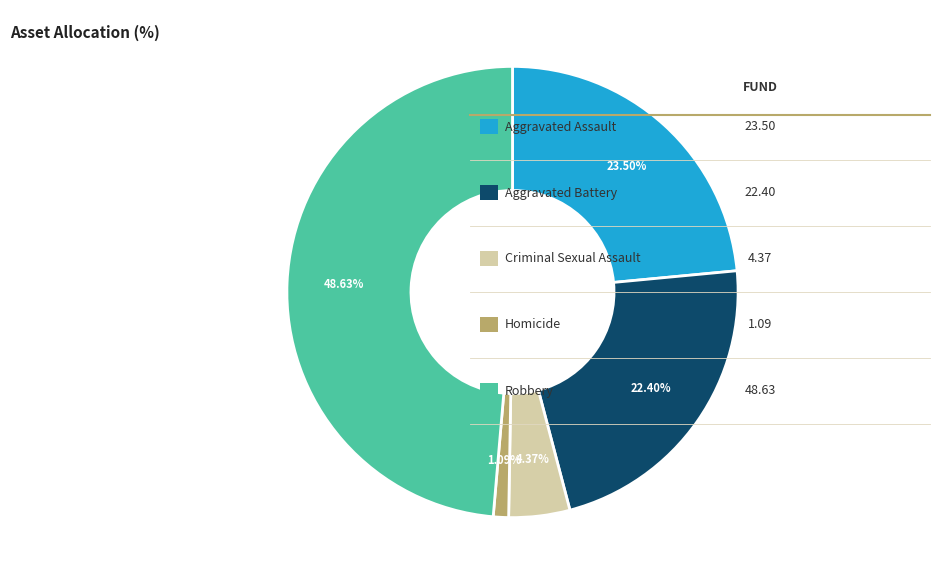

Is there any slice that represents more than half of the pie?

No